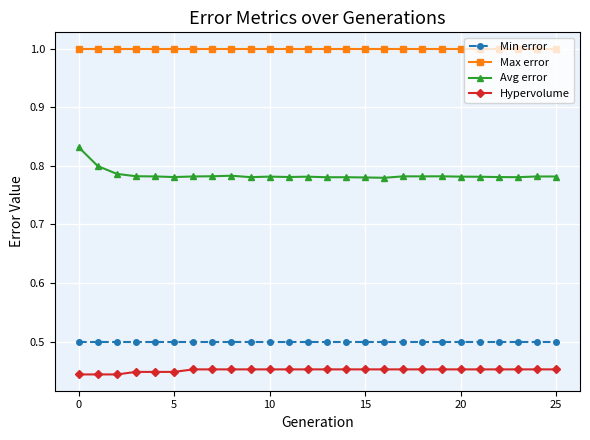

Which series has the largest range (max minus min)?

Avg error